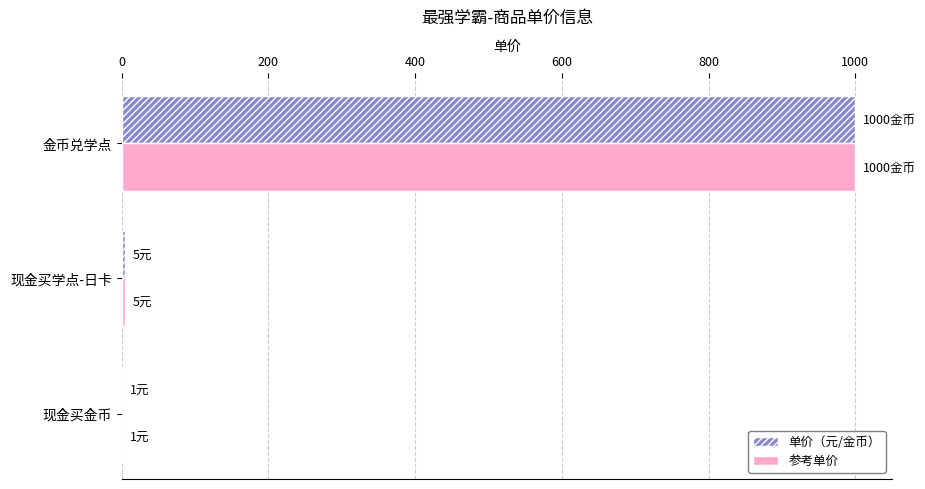

At which category is the sum across all series the highest?

金币兑学点